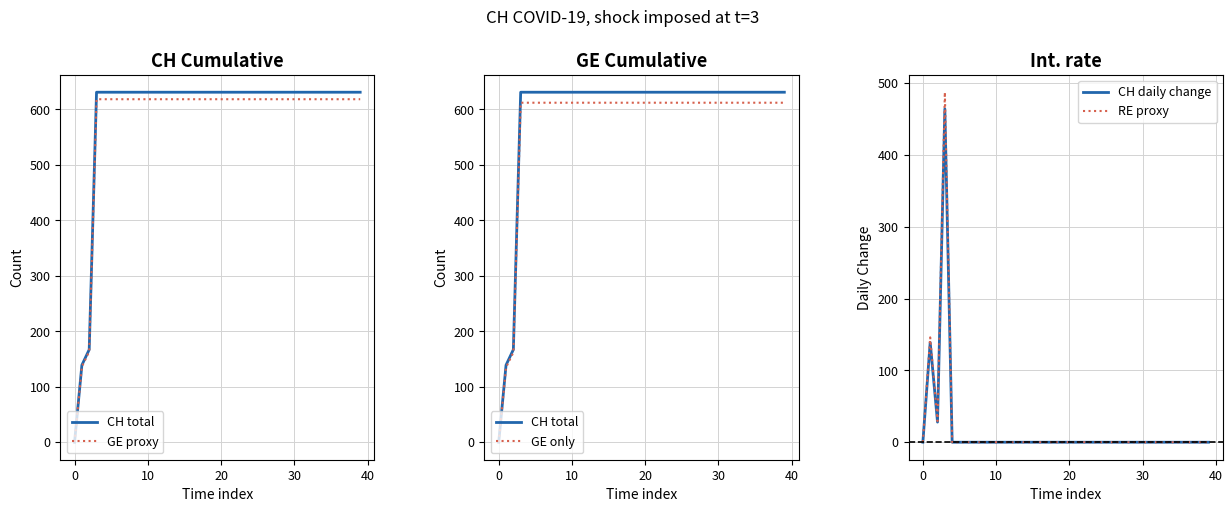

The CH daily change series shows -216.0 at 7. True or false?

False